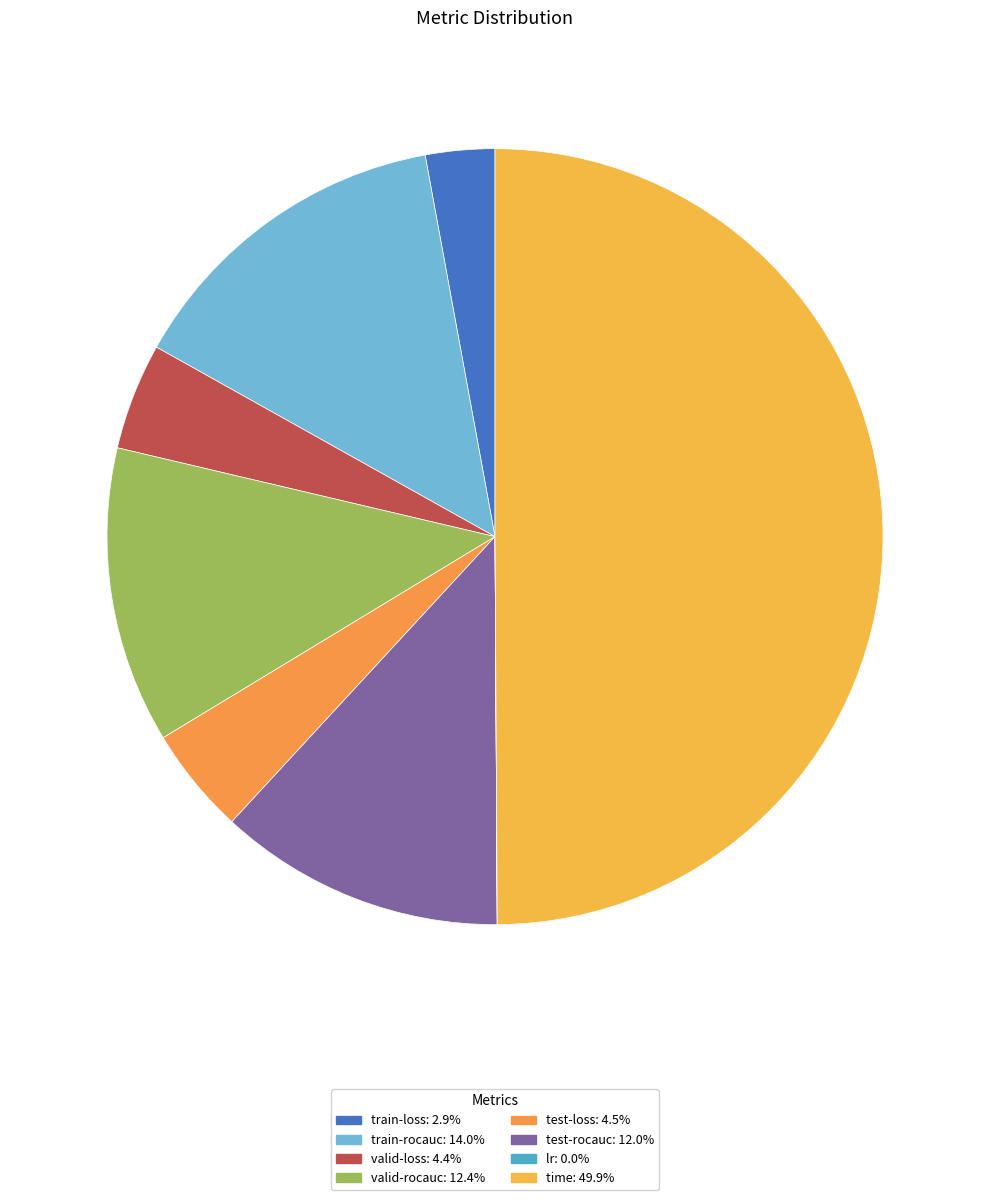

Which has a higher value, train-rocauc or time?

time